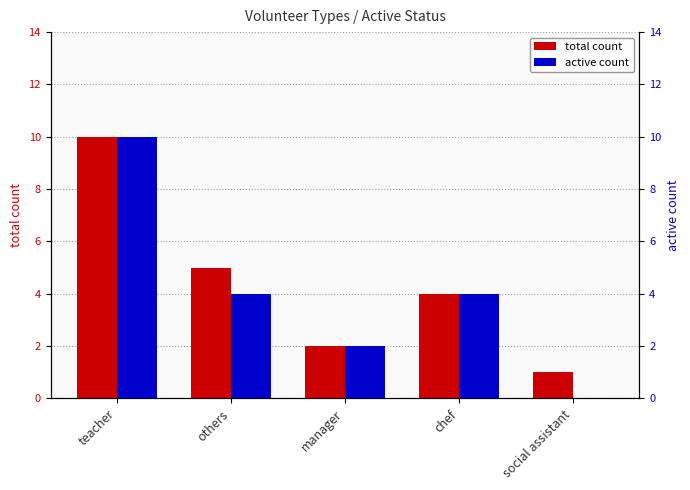

Which category has the highest value in the total count series?

teacher